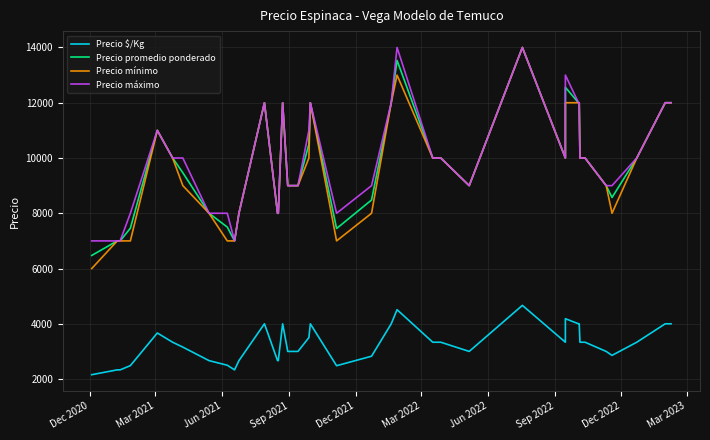

How many lines are shown in the chart?

4